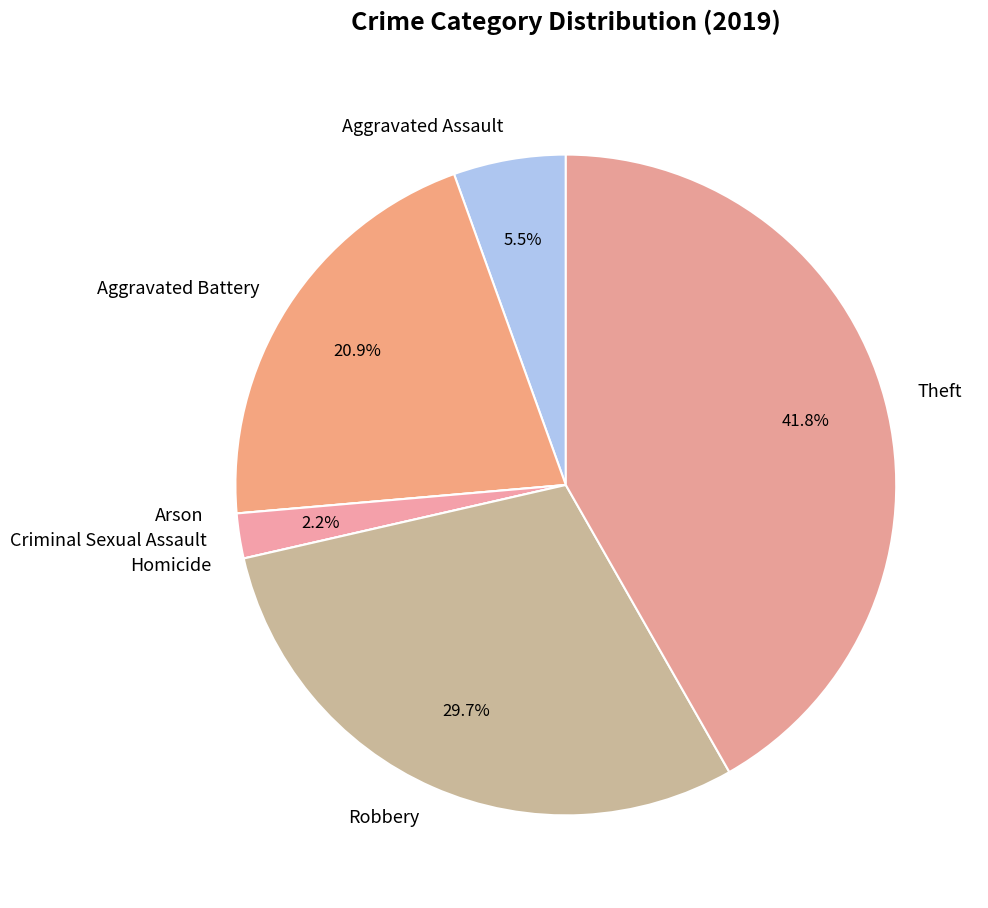

Does any single category account for the majority?

No